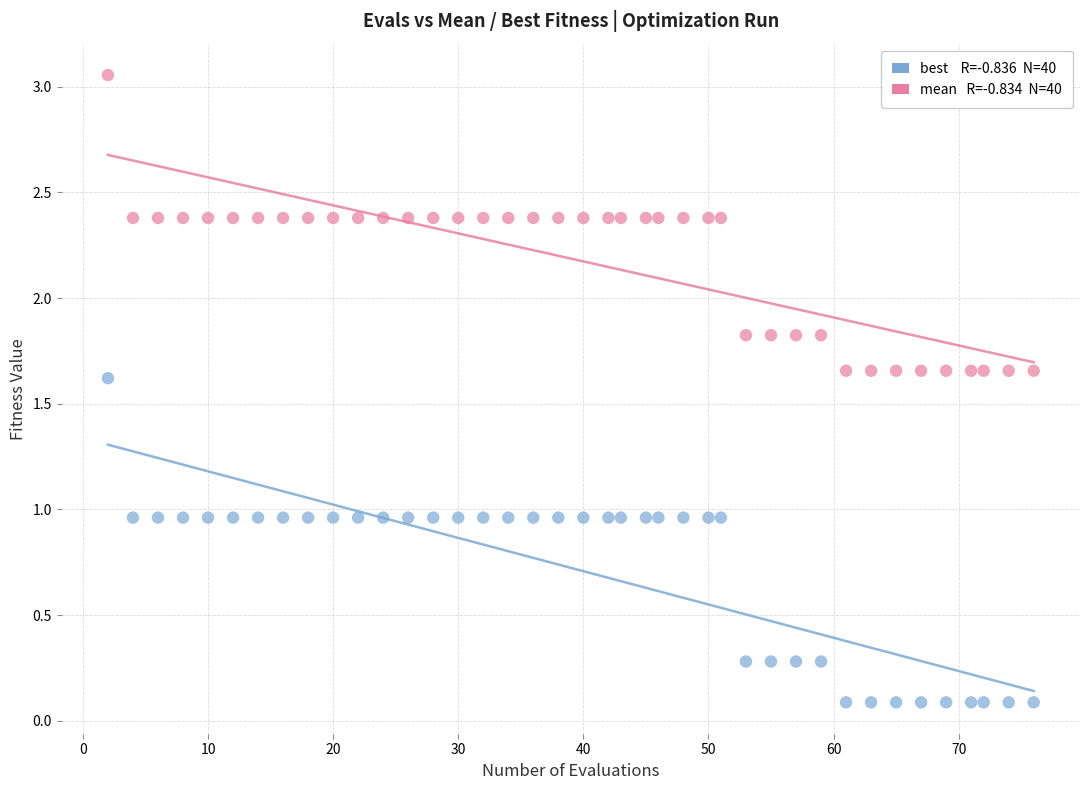

Across all data points, what is the range of X values (max minus min)?

74.0